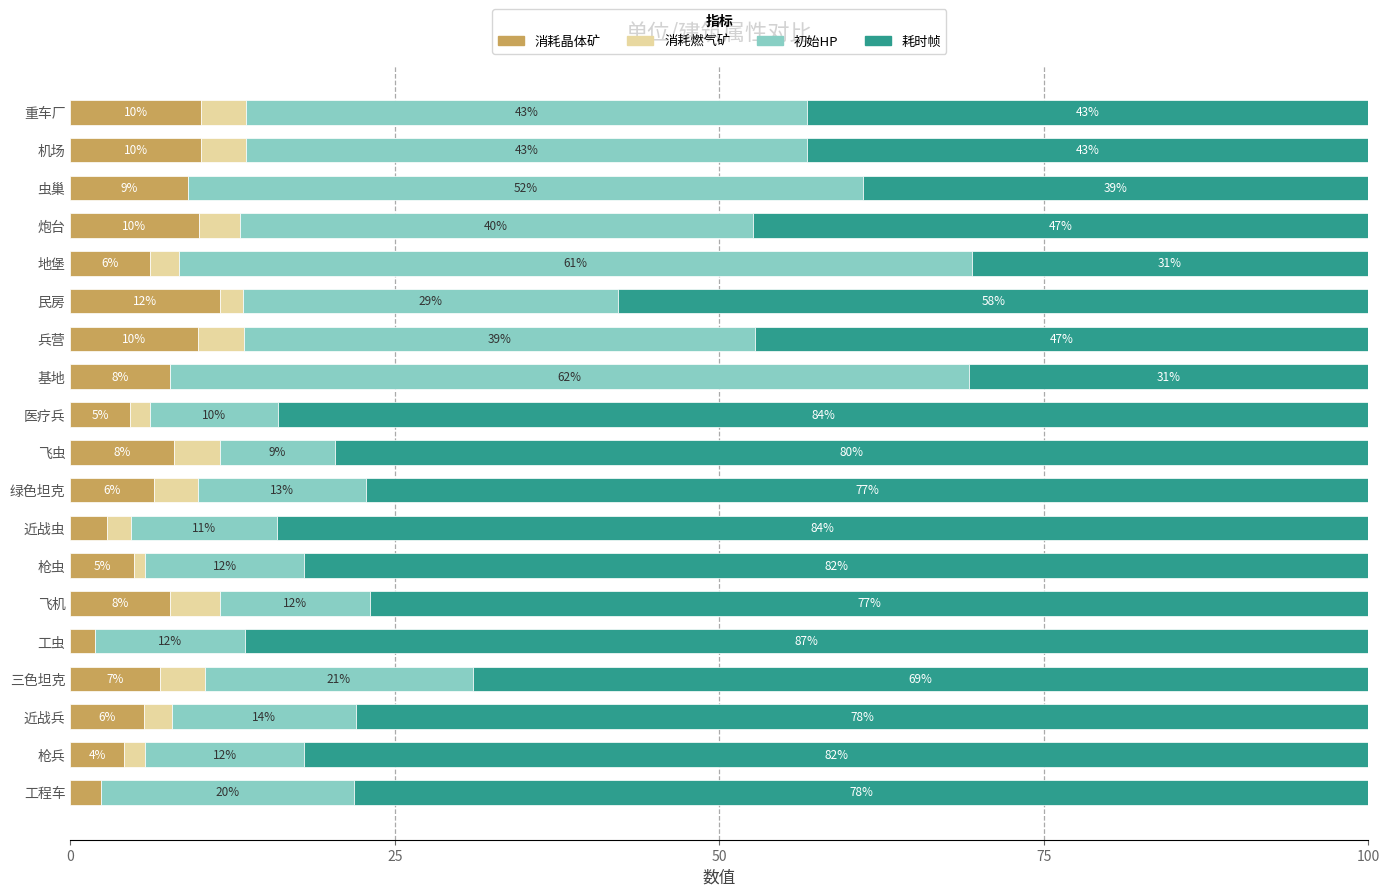

What are all the series names shown in the legend?

消耗晶体矿, 消耗燃气矿, 初始HP, 耗时帧